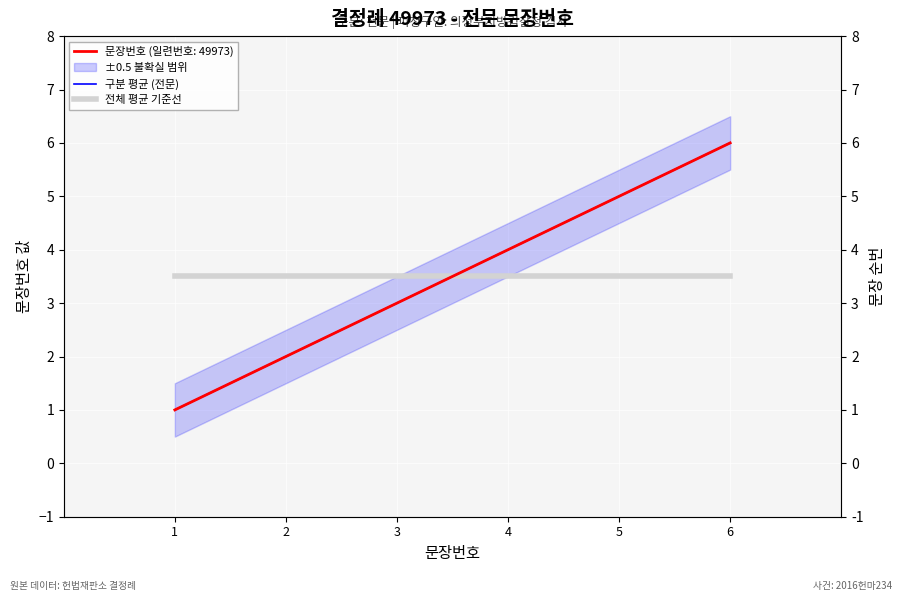

What is the value of the 전체 평균 기준선 point at the 4th from the left?

3.5